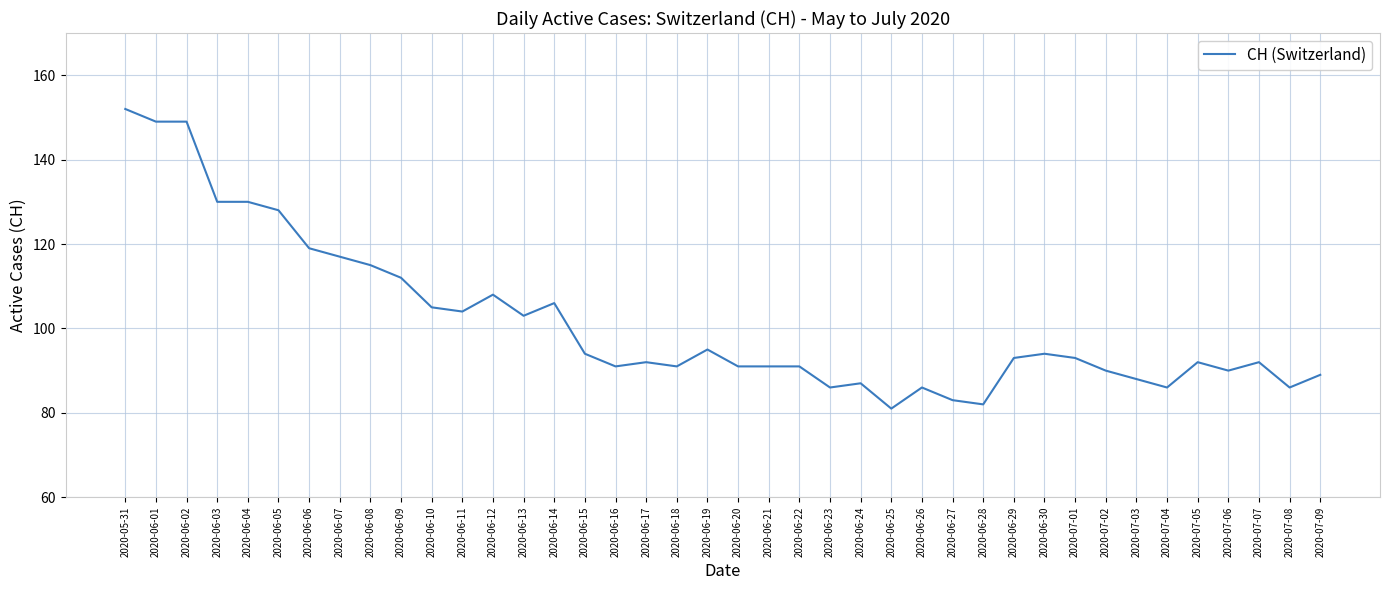

How many lines are shown in the chart?

1